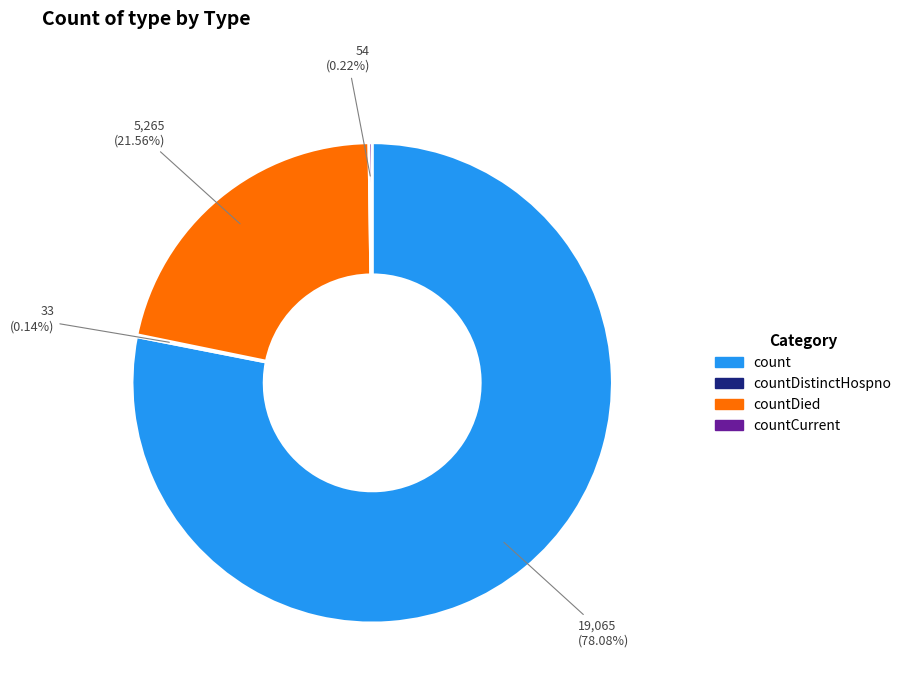

To the nearest percent, what is the average slice percentage?

25%